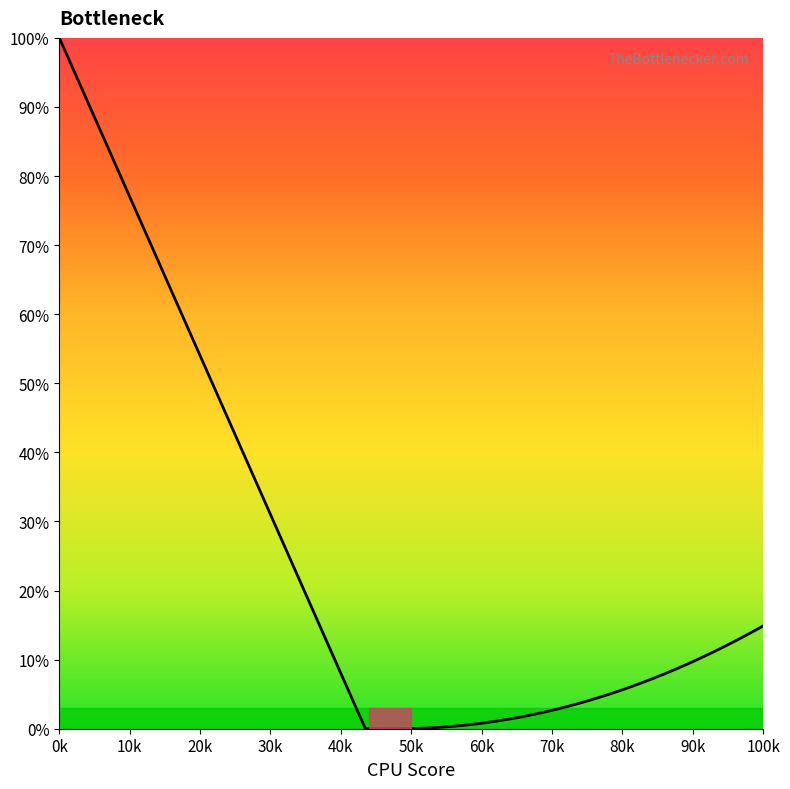

What is the difference between the maximum and minimum values?

100.0